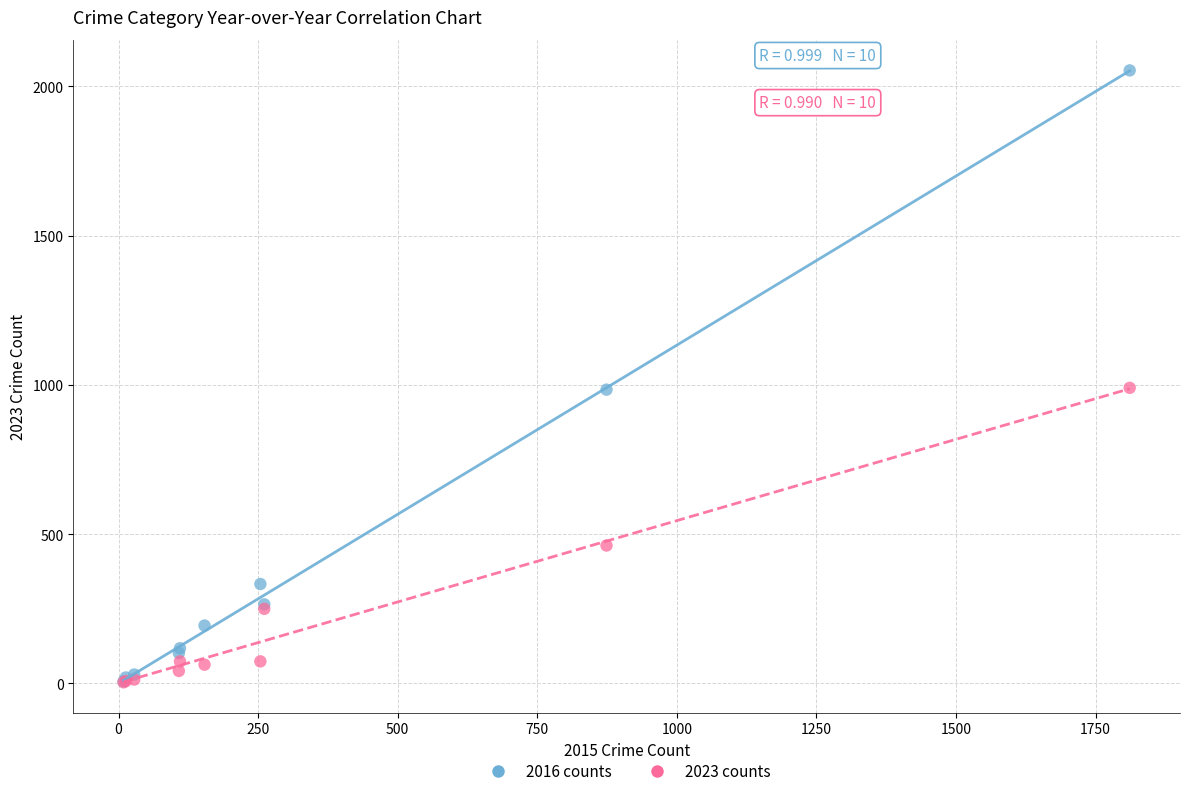

In the 2023 counts series, what Y value is closest to 497?

462